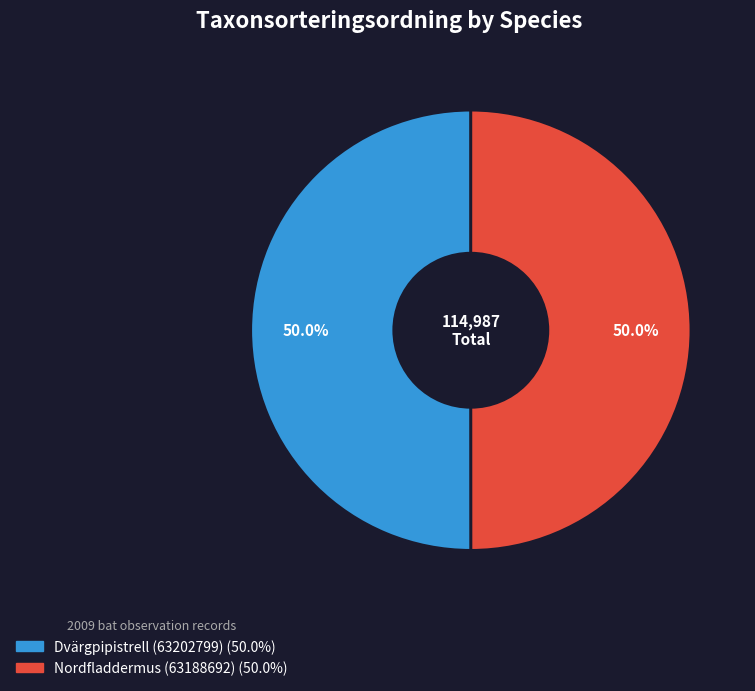

How much of the chart is everything except Dvärgpipistrell (63202799)?

50.0%